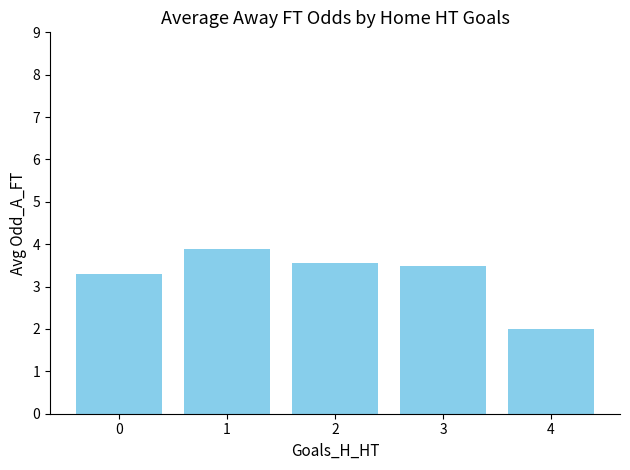

Reading left to right, what are all the values shown in this chart?

0=3.3	1=3.9	2=3.5	3=3.5	4=2.0